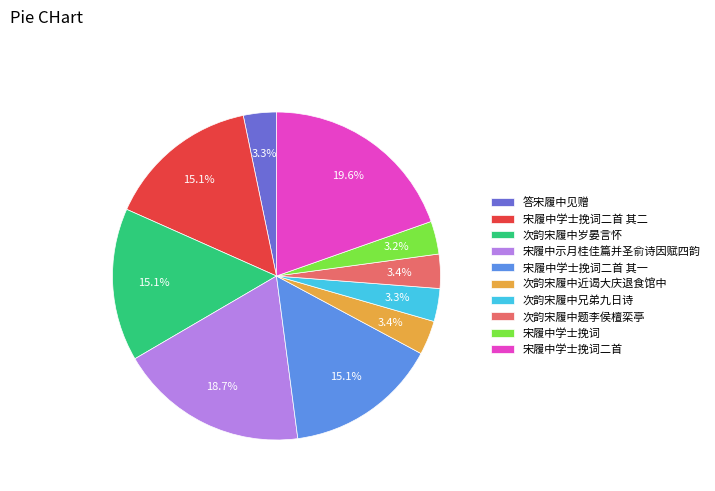

Approximately how many times larger is the value at 答宋履中见赠 compared to 次韵宋履中兄弟九日诗?

1.0